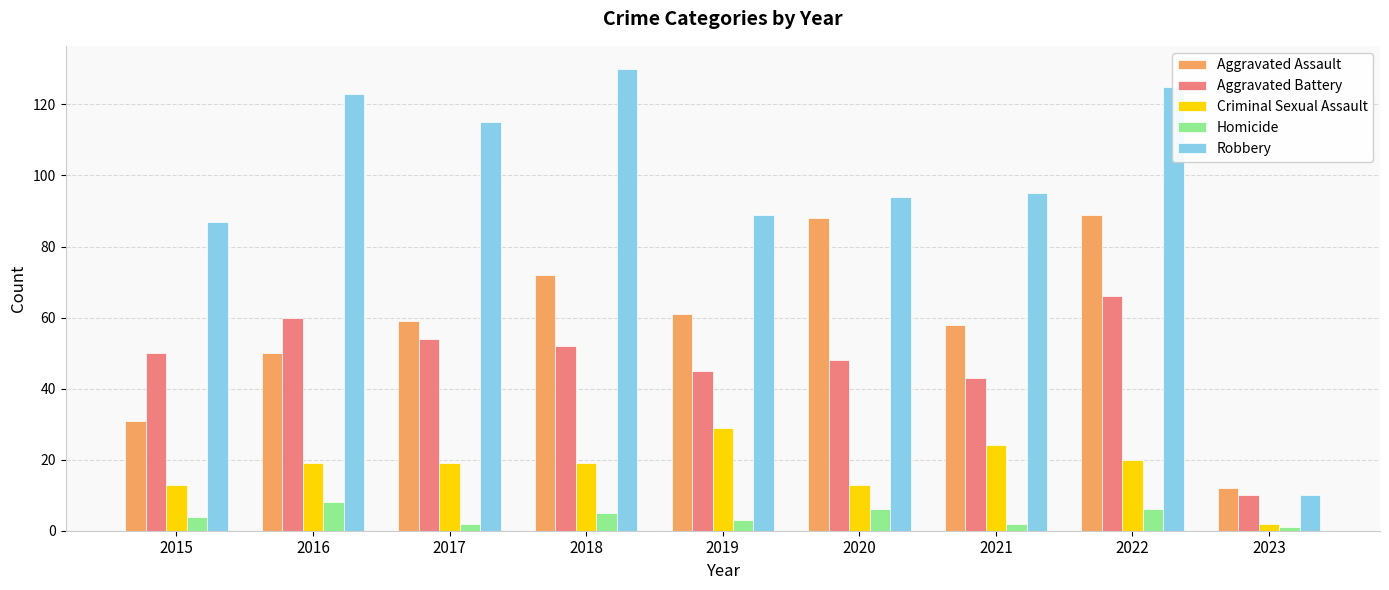

Which category has the lowest value in the Aggravated Assault series?

2023